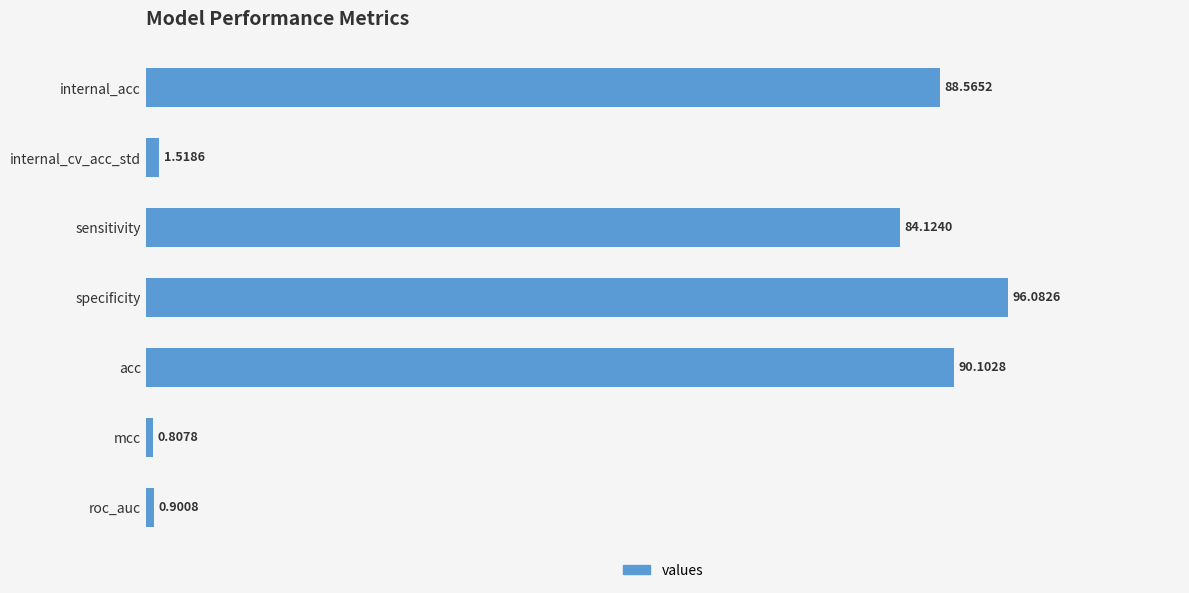

What is the change in value from acc to mcc?

-89.3